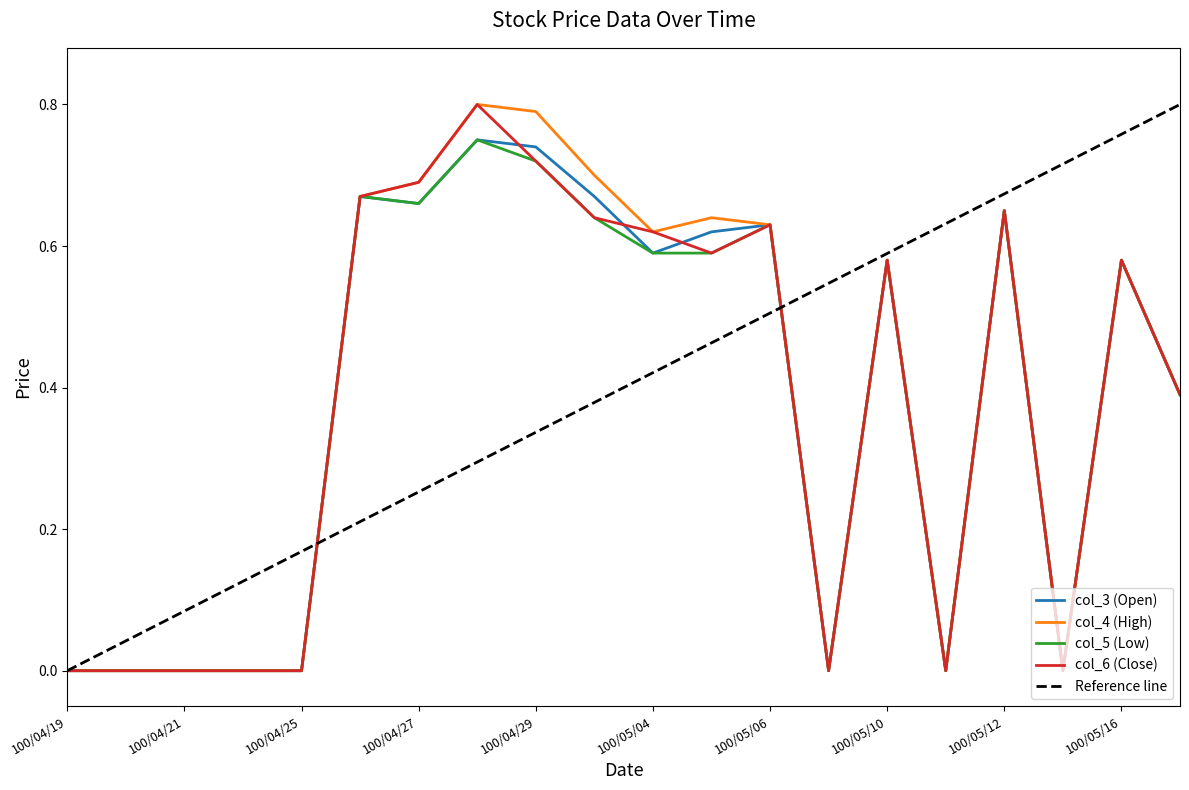

What is the sum of all col_5 (Low) values?

7.5